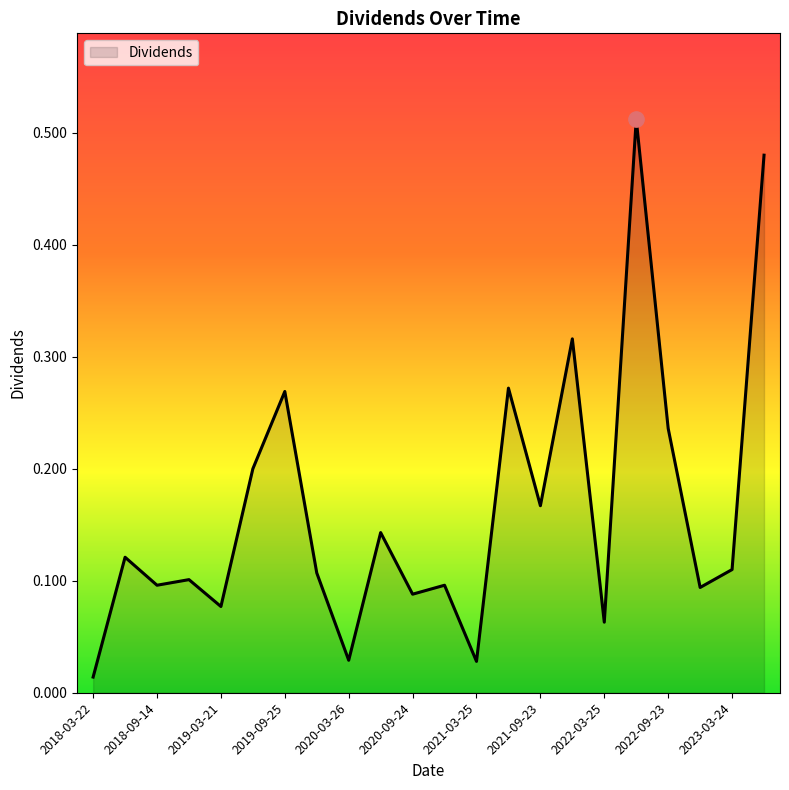

What is the sum of all values?

3.6